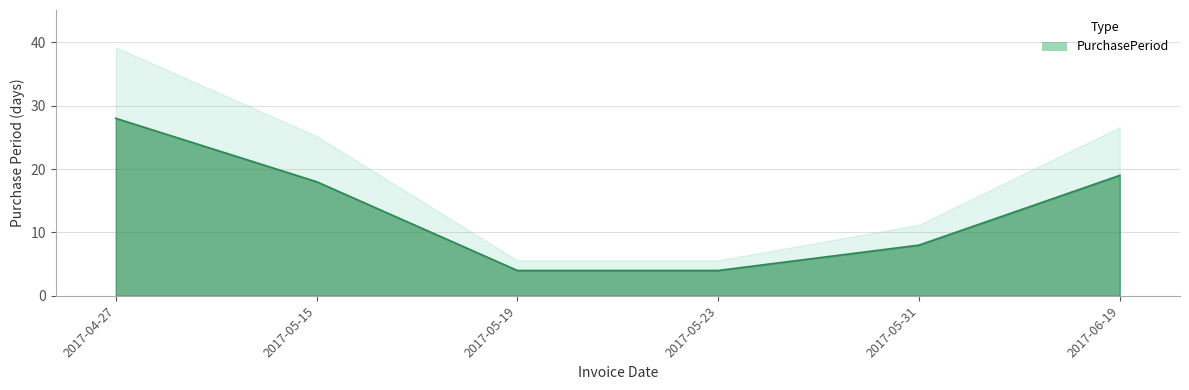

True or false: the data shows 6 at 2017-05-19.

False